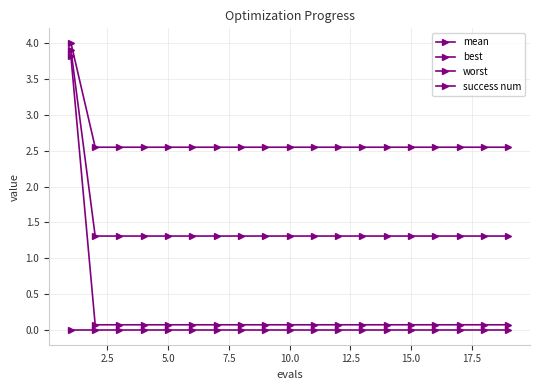

Is this an area chart (filled region under the line)?

No